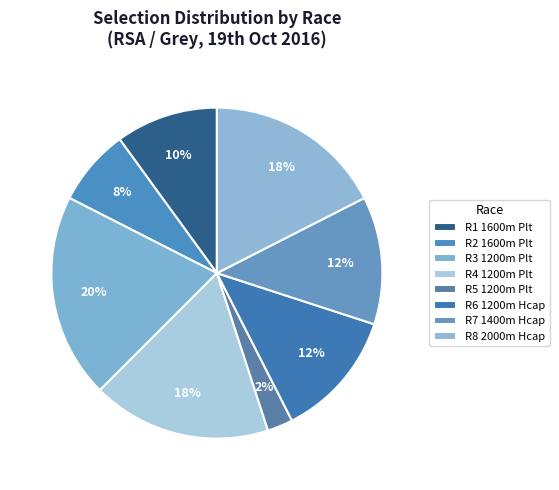

To the nearest percent, what portion does R6 1200m Hcap represent?

12%